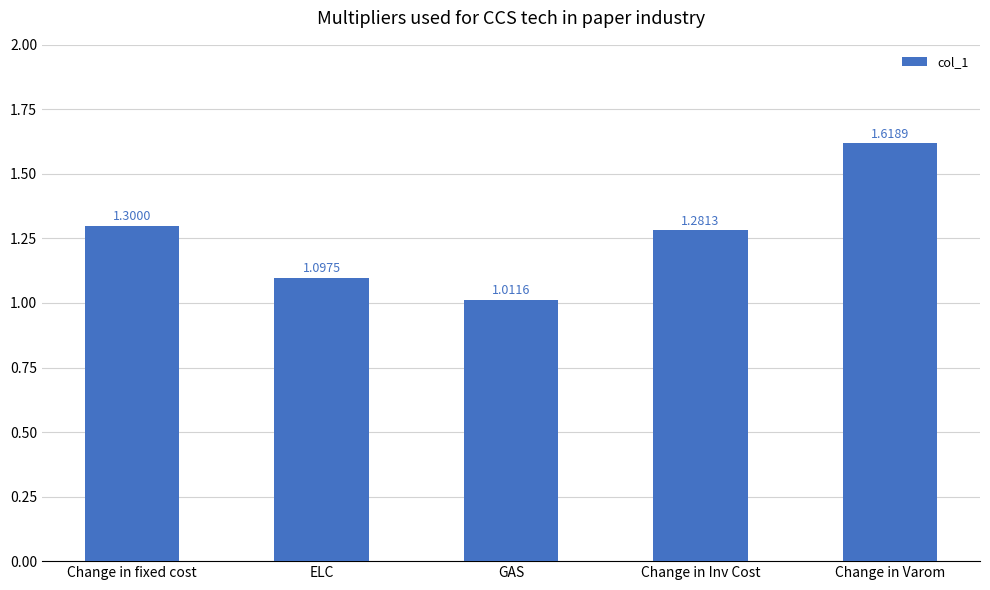

Rank the categories by value from lowest to highest.

GAS, ELC, Change in Inv Cost, Change in fixed cost, Change in Varom